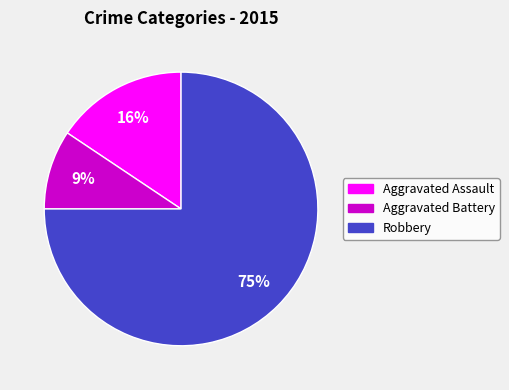

To the nearest percent, what is the average slice percentage?

33%